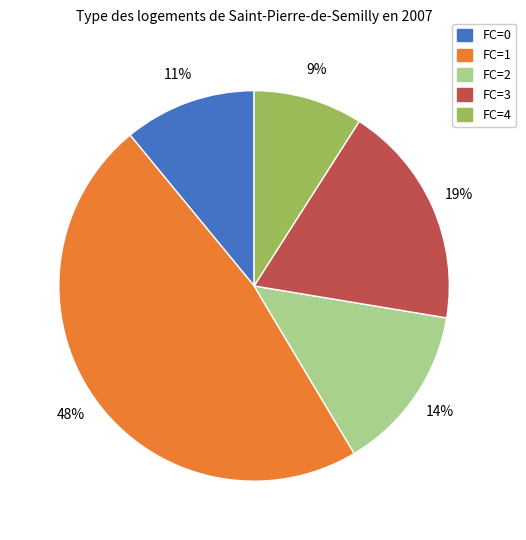

Is there a majority slice in this chart?

No